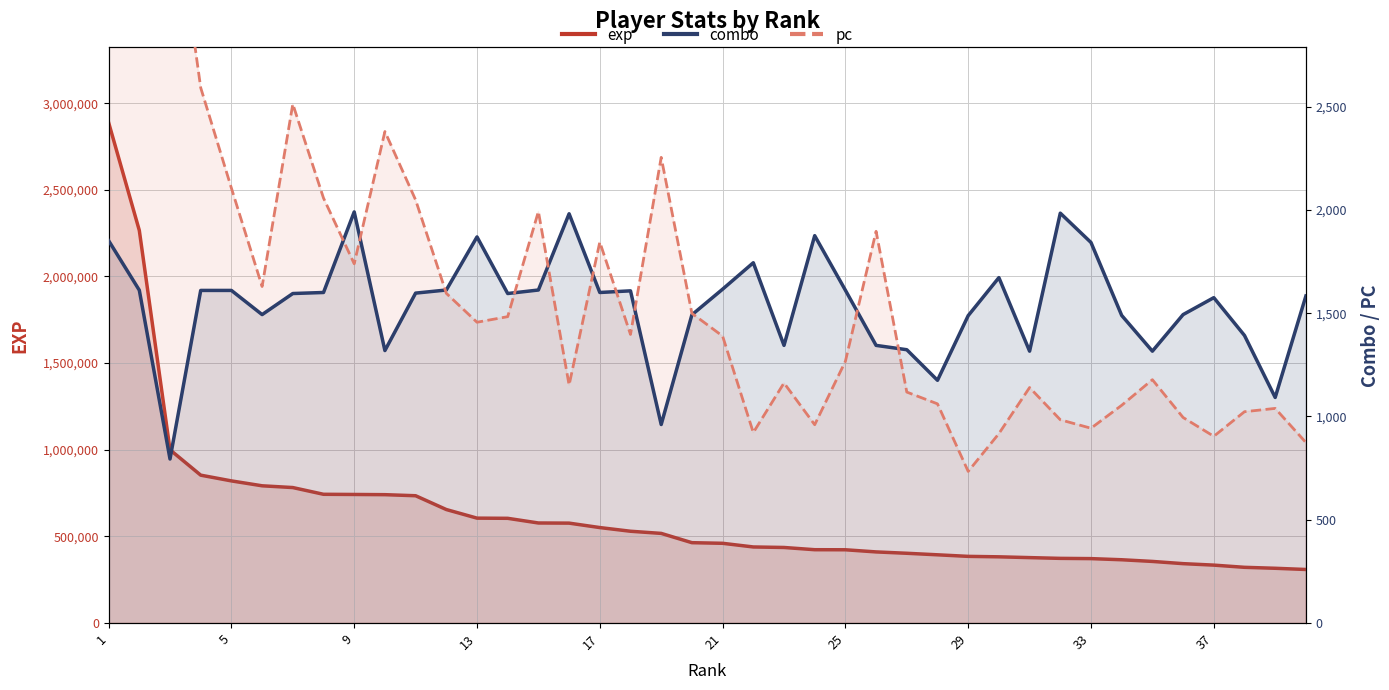

What is the value of the combo point at the 37th from the left?

1575